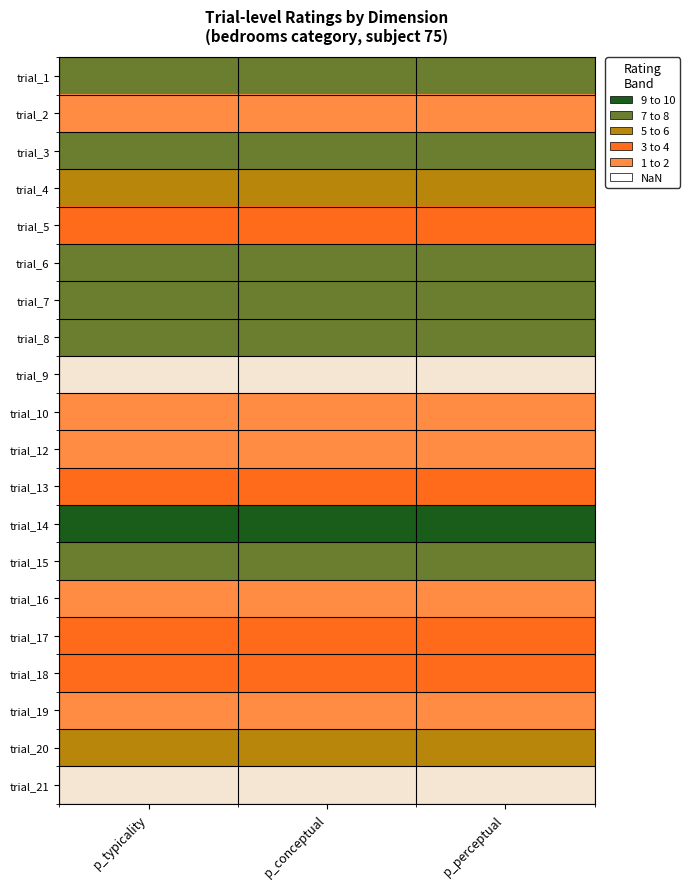

Reading left to right, extract all data points from this chart.

trial_1: p_typicality=9	p_conceptual=9	p_perceptual=9
trial_2: p_typicality=3	p_conceptual=3	p_perceptual=3
trial_3: p_typicality=9	p_conceptual=9	p_perceptual=9
trial_4: p_typicality=7	p_conceptual=7	p_perceptual=7
trial_5: p_typicality=4	p_conceptual=4	p_perceptual=4
trial_6: p_typicality=8	p_conceptual=8	p_perceptual=8
trial_7: p_typicality=9	p_conceptual=9	p_perceptual=9
trial_8: p_typicality=8	p_conceptual=8	p_perceptual=8
trial_9: p_typicality=1	p_conceptual=1	p_perceptual=1
trial_10: p_typicality=3	p_conceptual=3	p_perceptual=3
trial_12: p_typicality=2	p_conceptual=2	p_perceptual=2
trial_13: p_typicality=5	p_conceptual=5	p_perceptual=5
trial_14: p_typicality=10	p_conceptual=10	p_perceptual=10
trial_15: p_typicality=8	p_conceptual=8	p_perceptual=8
trial_16: p_typicality=3	p_conceptual=3	p_perceptual=3
trial_17: p_typicality=4	p_conceptual=4	p_perceptual=4
trial_18: p_typicality=4	p_conceptual=4	p_perceptual=4
trial_19: p_typicality=2	p_conceptual=2	p_perceptual=2
trial_20: p_typicality=6	p_conceptual=6	p_perceptual=6
trial_21: p_typicality=1	p_conceptual=1	p_perceptual=1